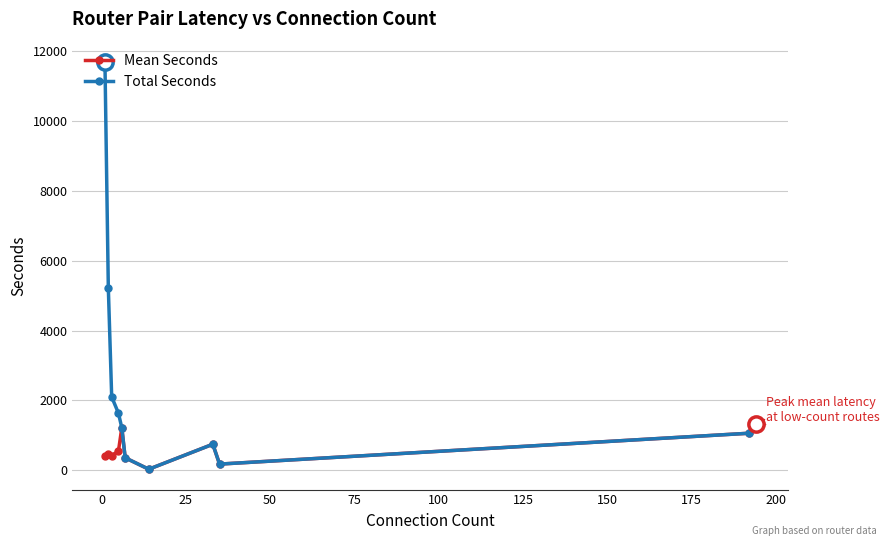

What are all the series names shown in the legend?

Mean Seconds, Total Seconds